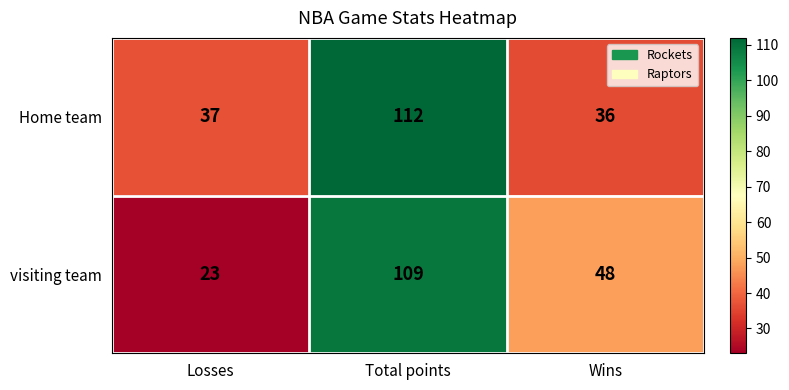

What is the approximate value of Home team at Losses?

37